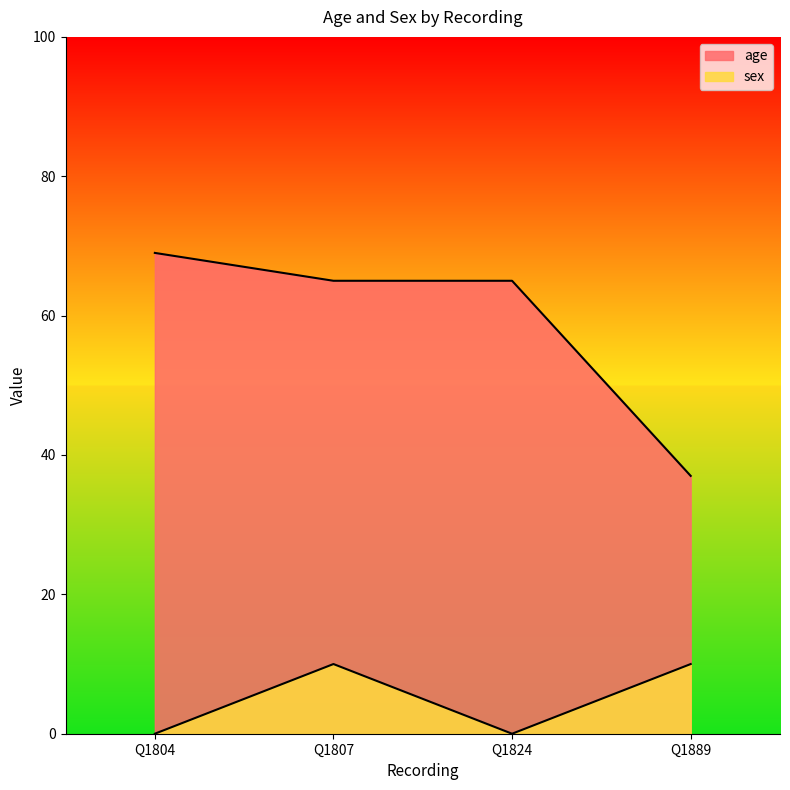

What is the value of the age point at the 3rd from the left?

65